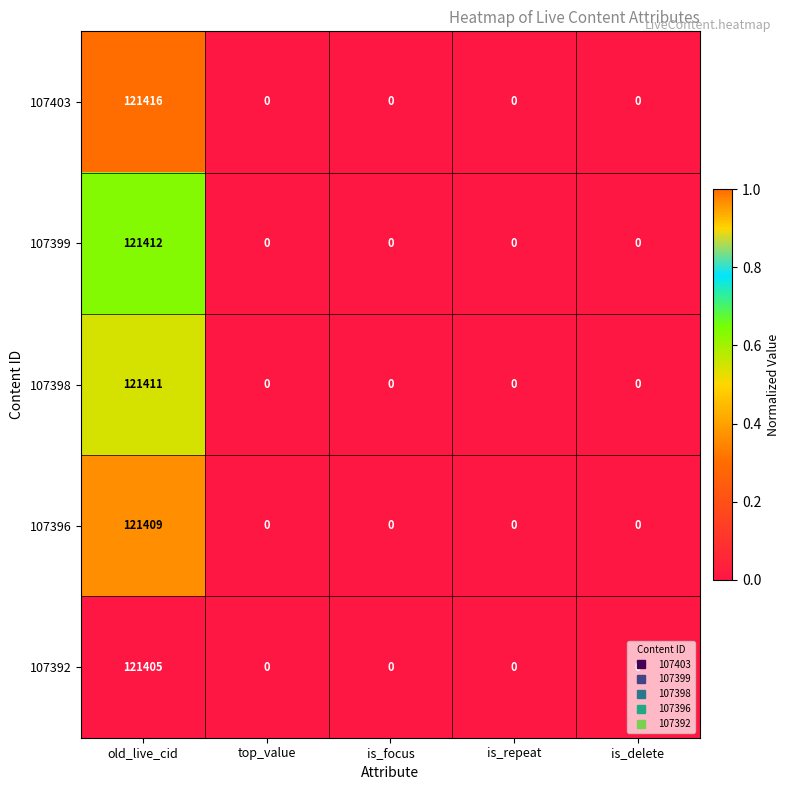

Rank the series by their maximum value, from lowest to highest.

107392, 107396, 107398, 107399, 107403